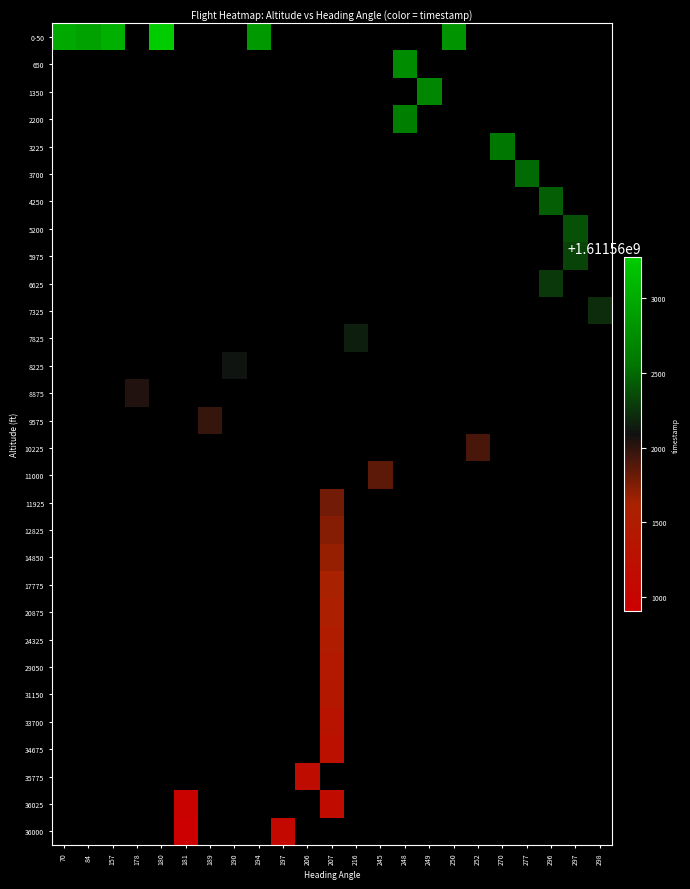

Which label corresponds to the smallest value in the chart?

181